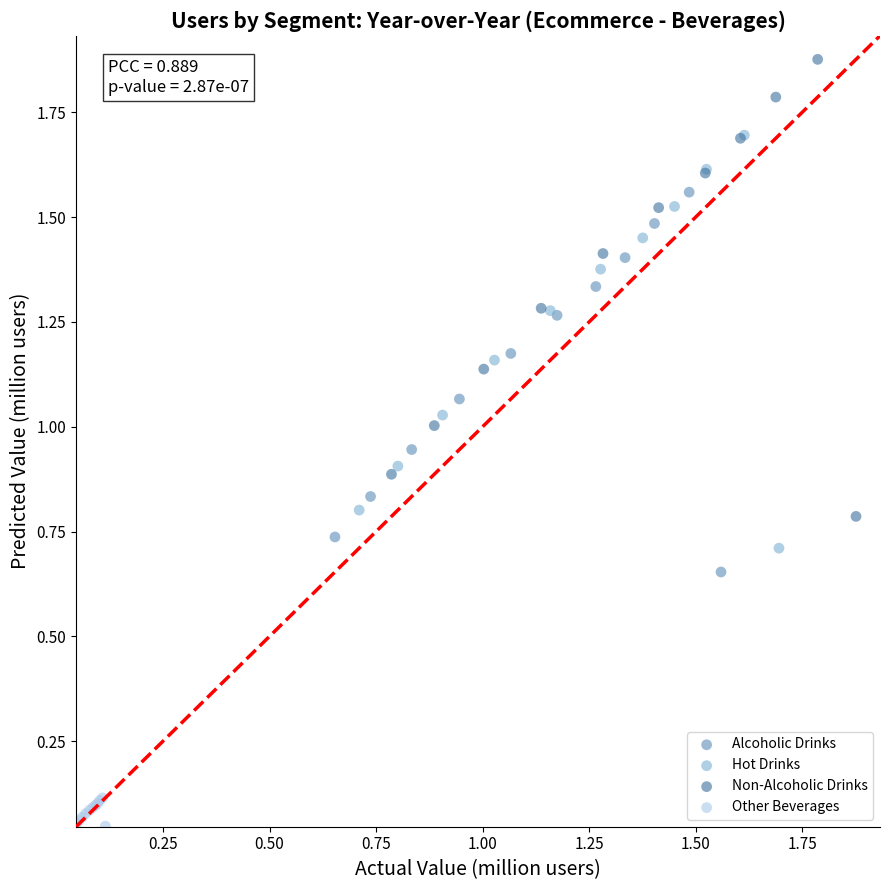

Which series contains the lowest Y value?

Other Beverages